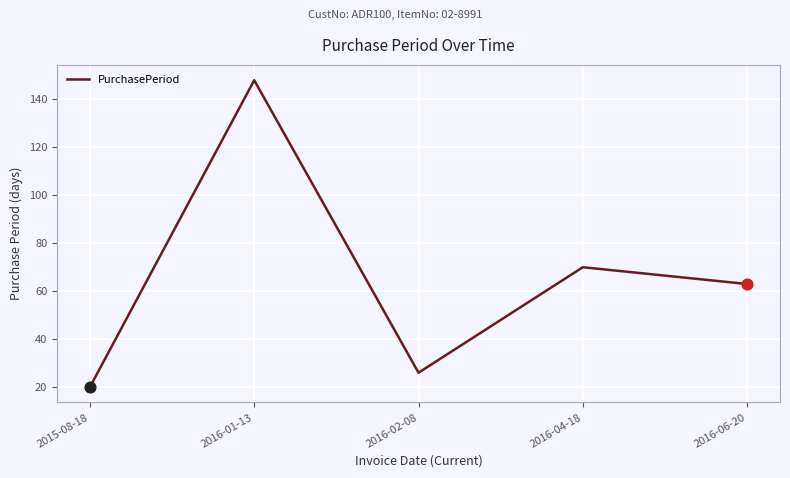

Which has a higher value, 2015-08-18 or 2016-02-08?

2016-02-08